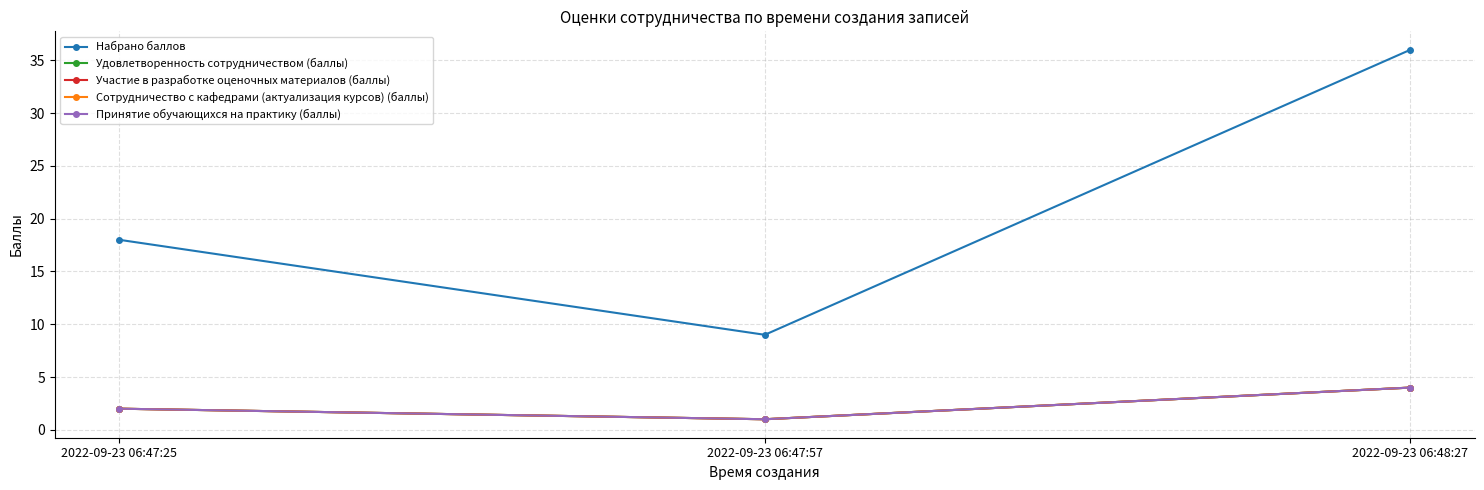

Does the chart have visible grid lines?

Yes